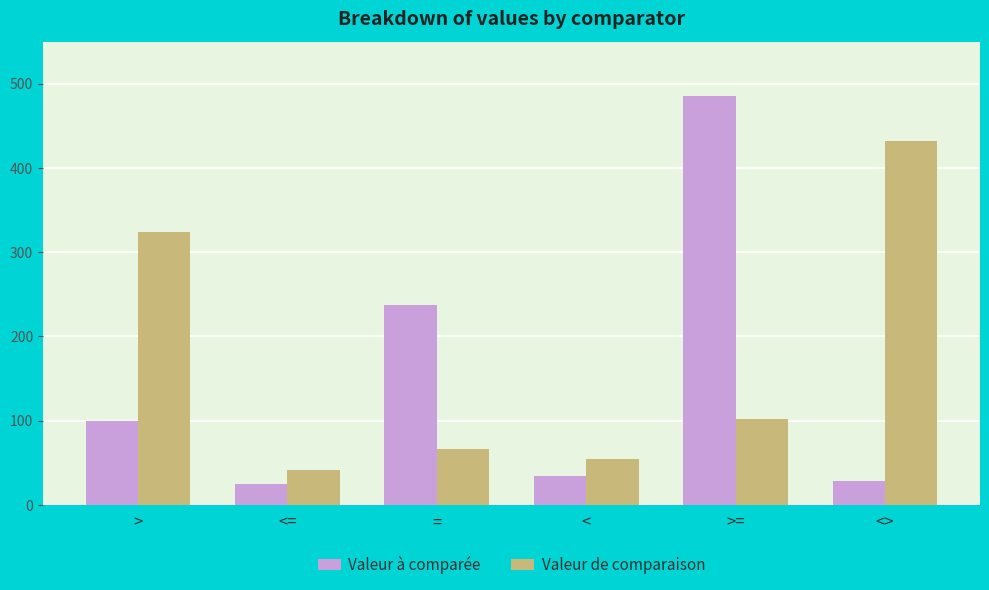

How many bars are there in each group?

2